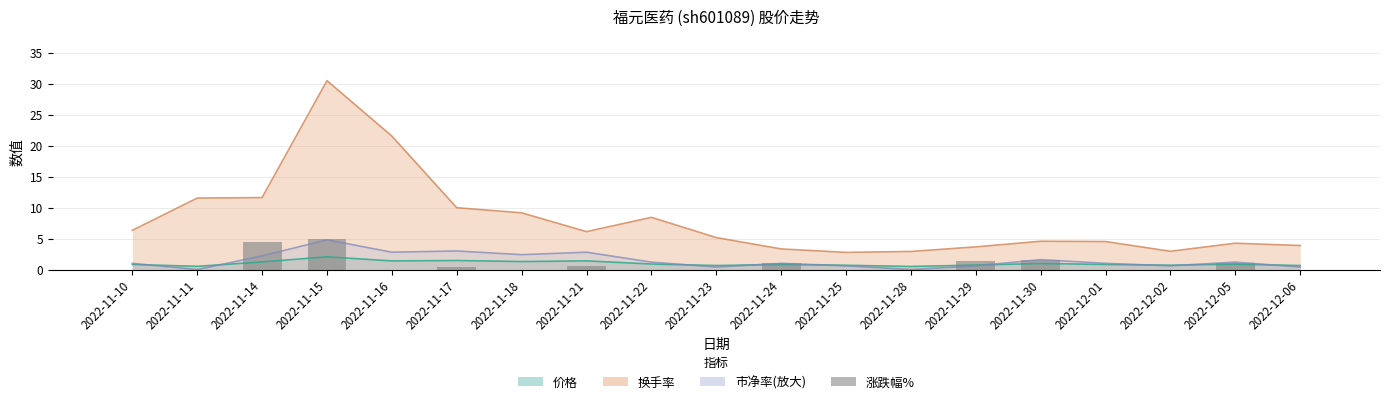

The 价格 series shows 0.8 at 2022-11-24. True or false?

True